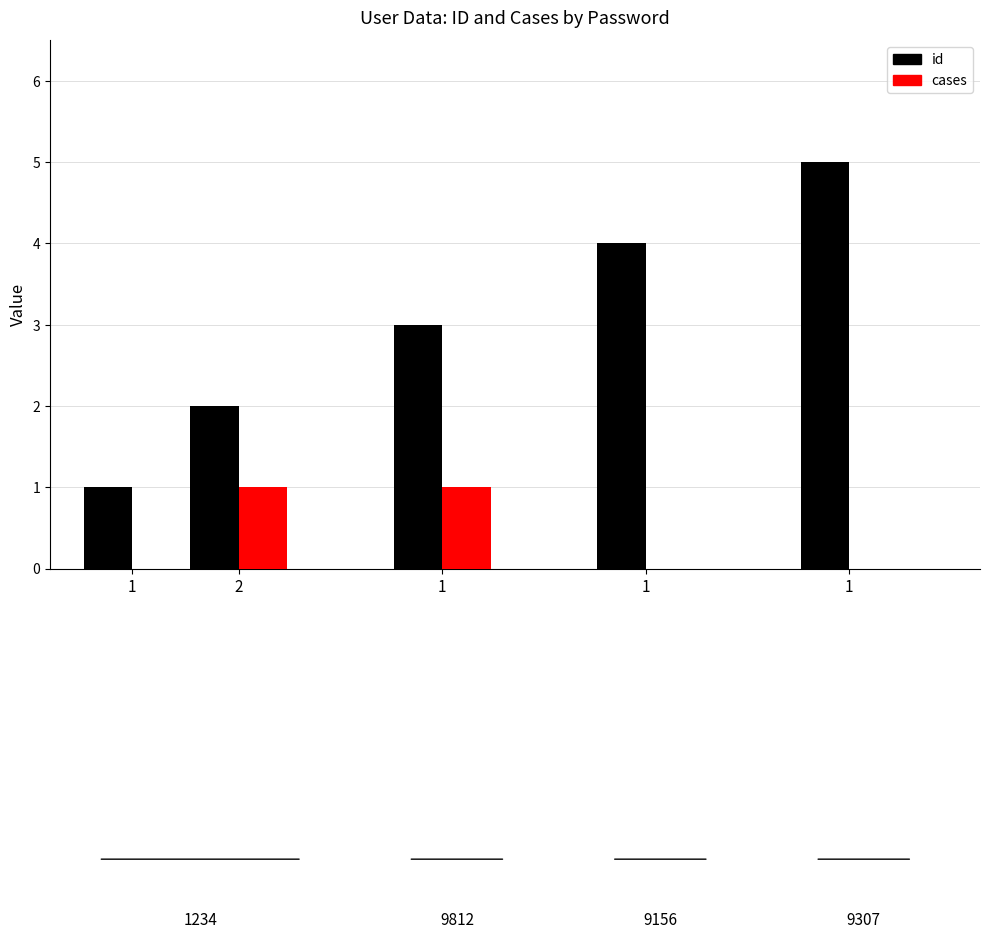

What is the label of the 3rd bar from the left?

1